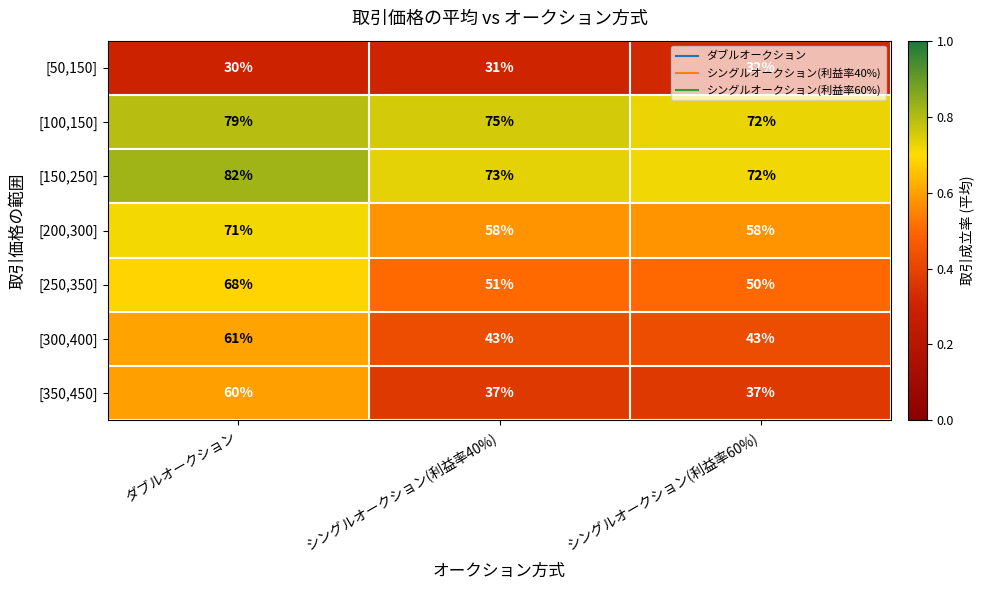

What is the sum of all [200,300] values?

187